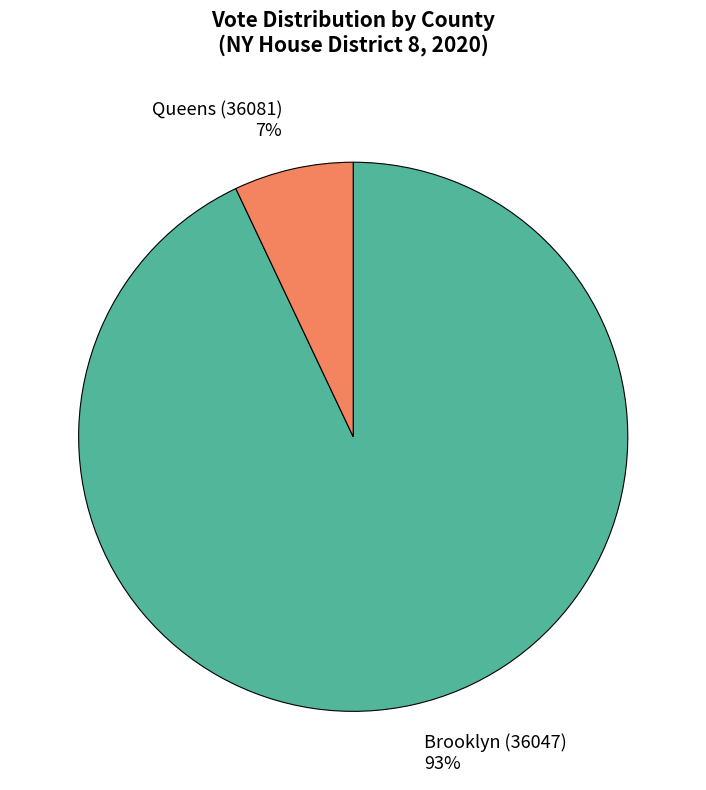

Which has a higher value, Brooklyn (36047) or Queens (36081)?

Brooklyn (36047)